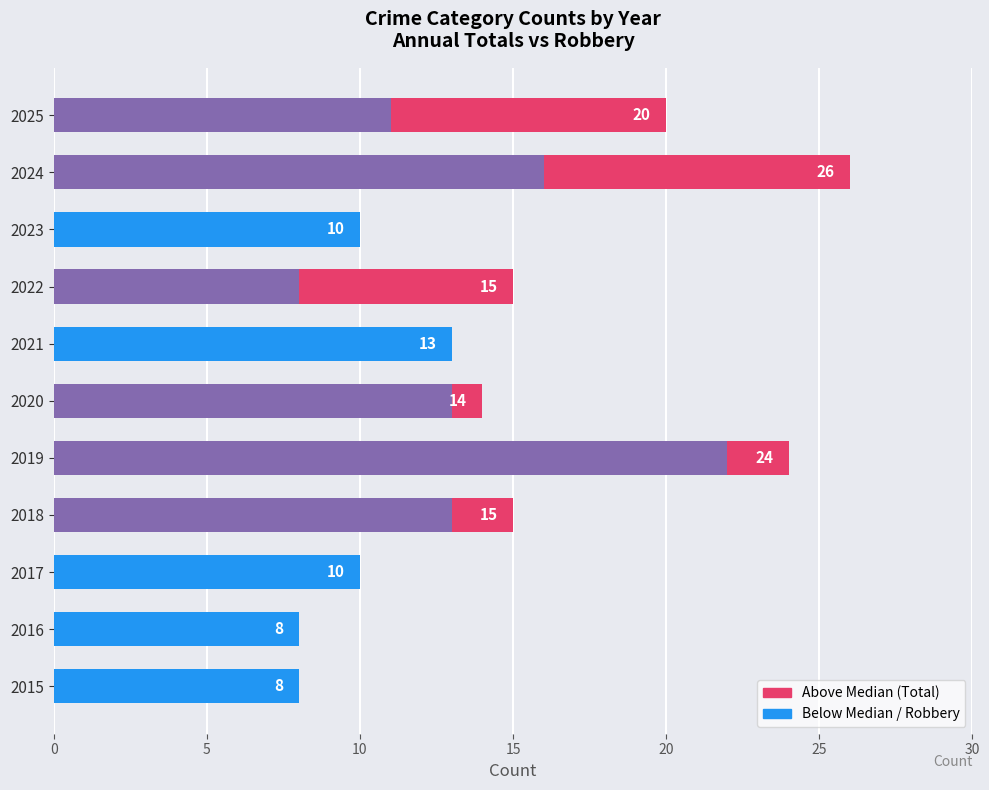

Where is Annual Total nearest to the value 17?

2018